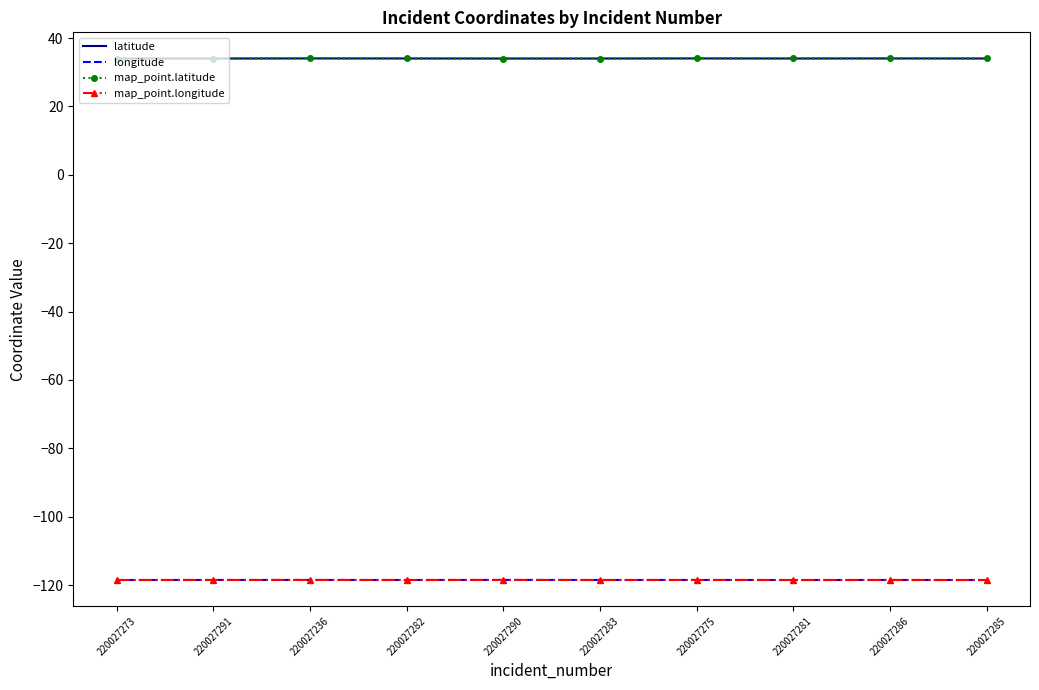

At which category does map_point.latitude reach its first local peak?

220027236